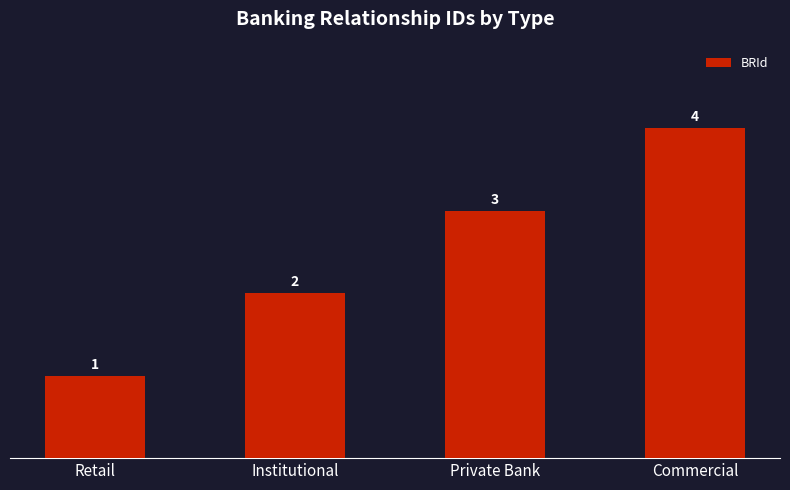

Are the bars horizontal?

No